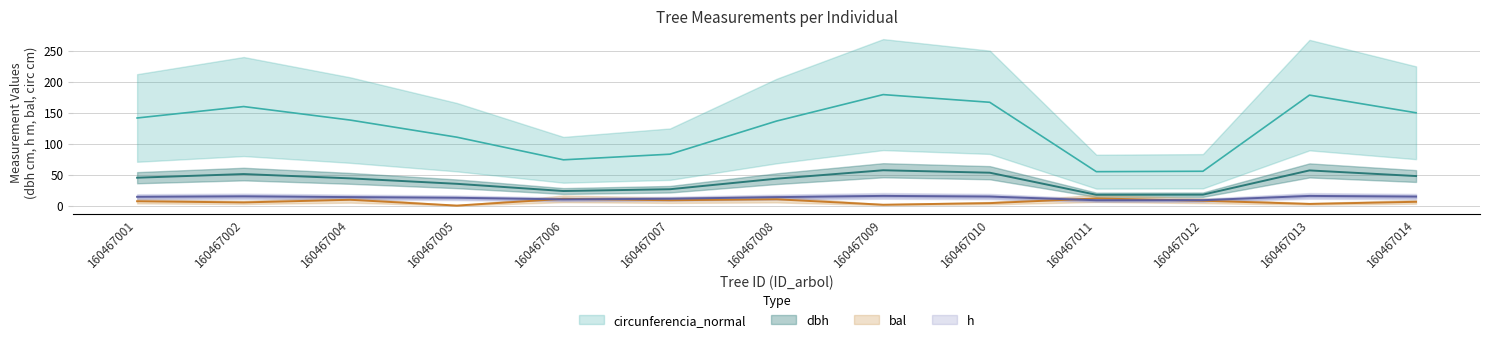

Is it true that g equals 166.7 at 160467010?

True